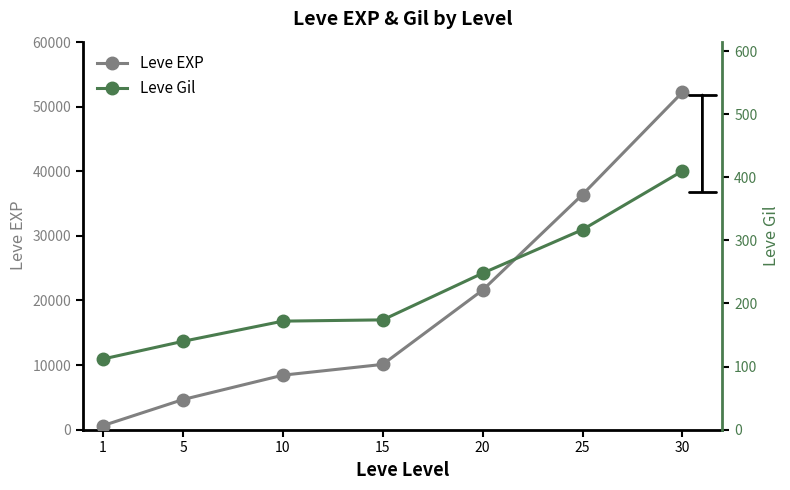

What is the average value of the Leve EXP series?

19147